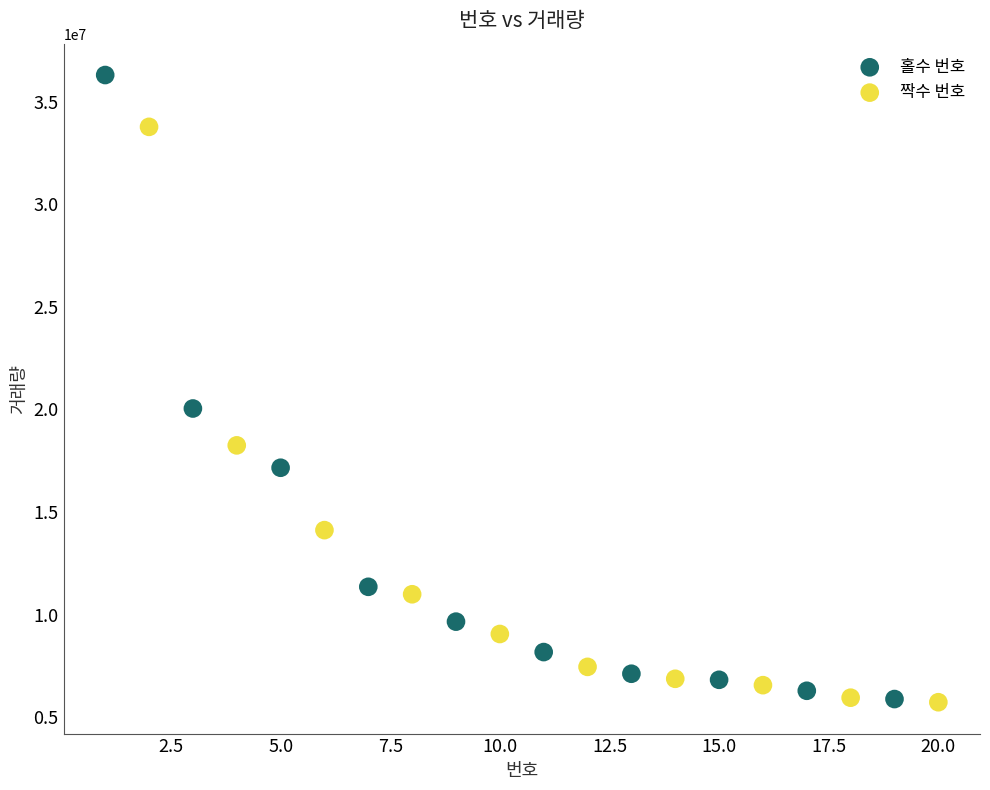

Which series has the widest spread of Y values?

홀수 번호